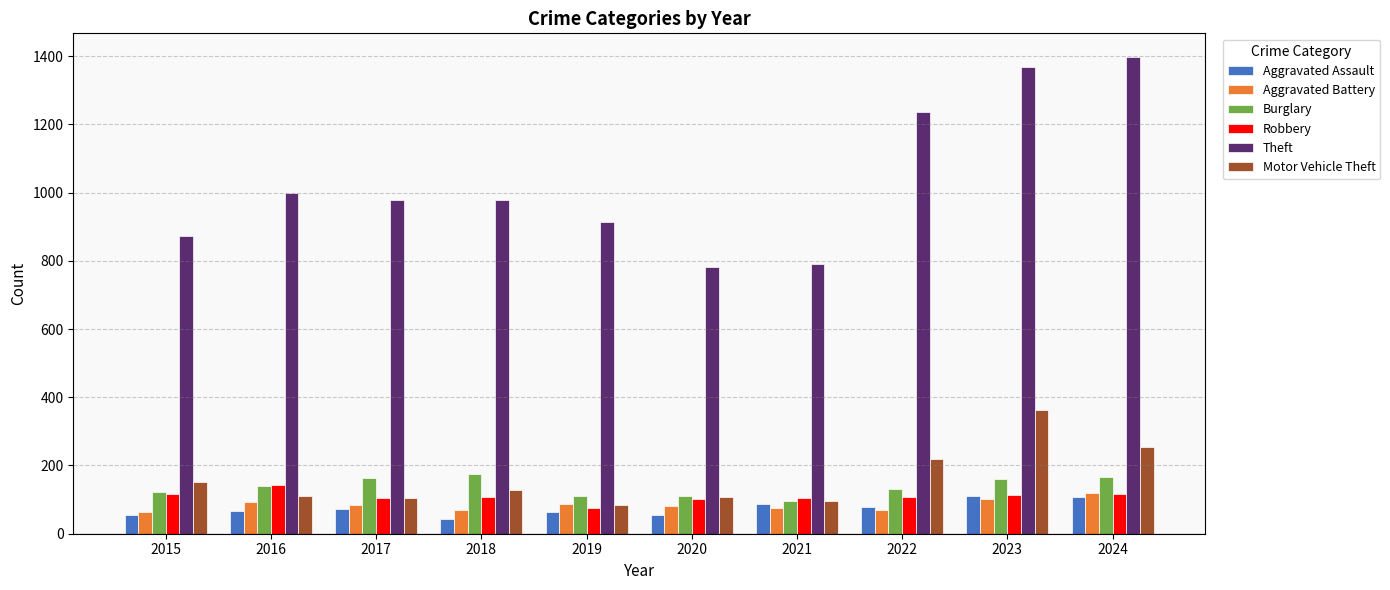

How many bars are there in total?

60